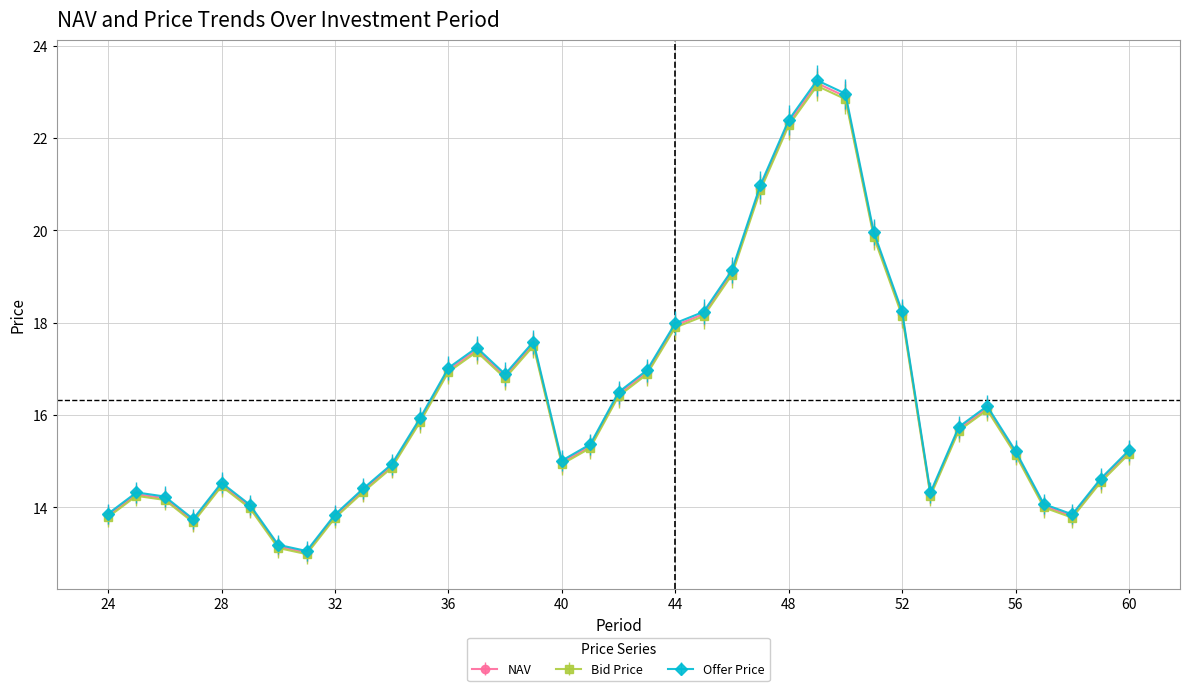

What is the smallest value displayed?

13.0